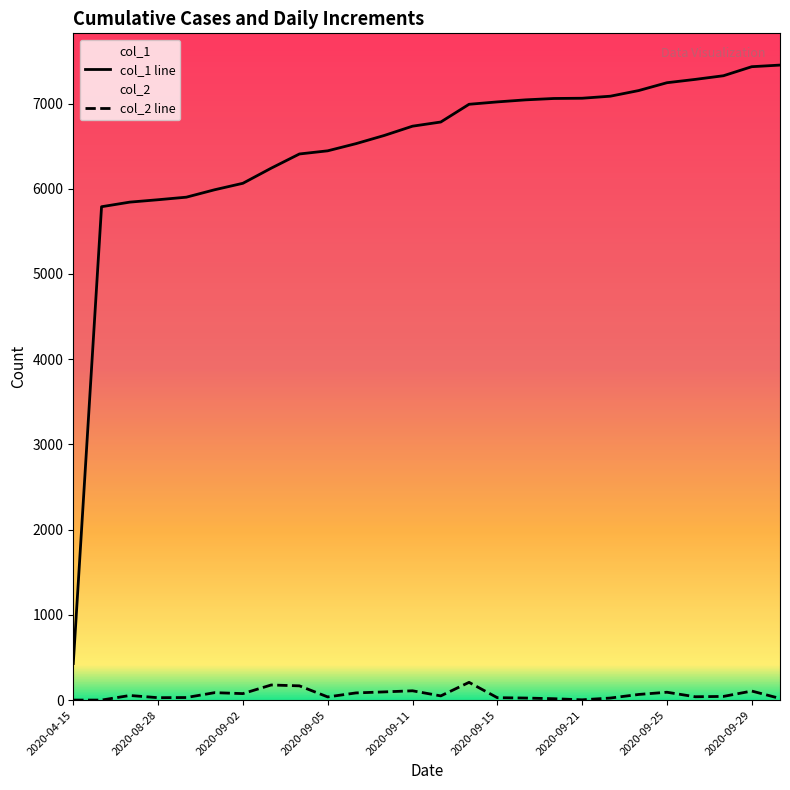

Which series has the widest spread of values?

col_1 line